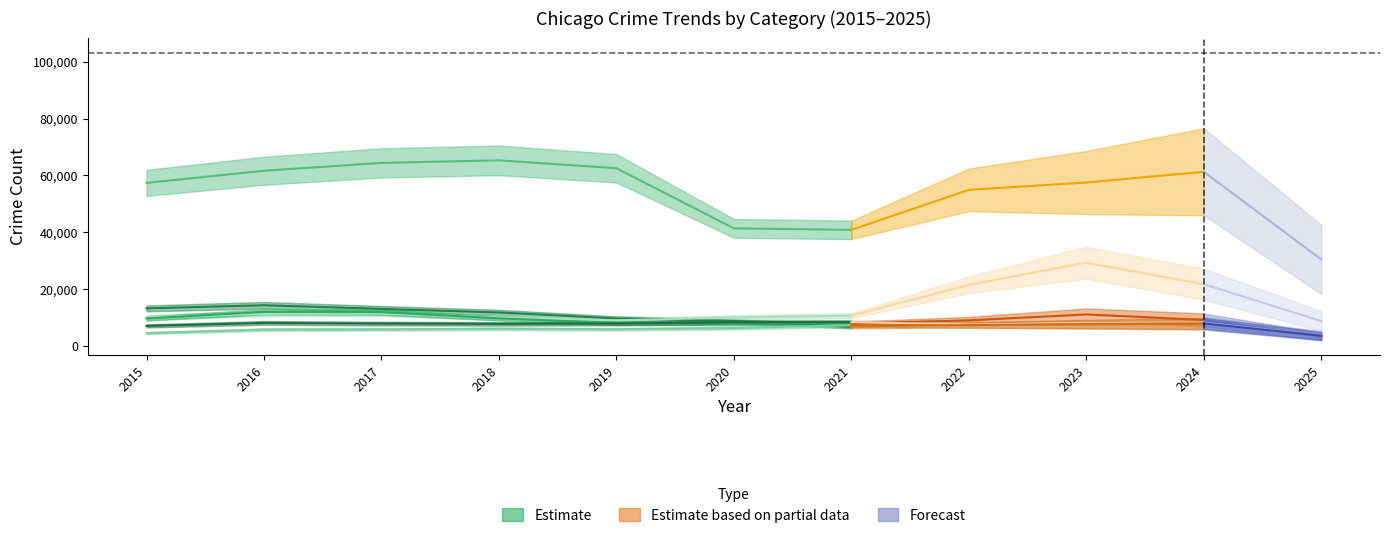

What is the highest value of the Theft series?

65290